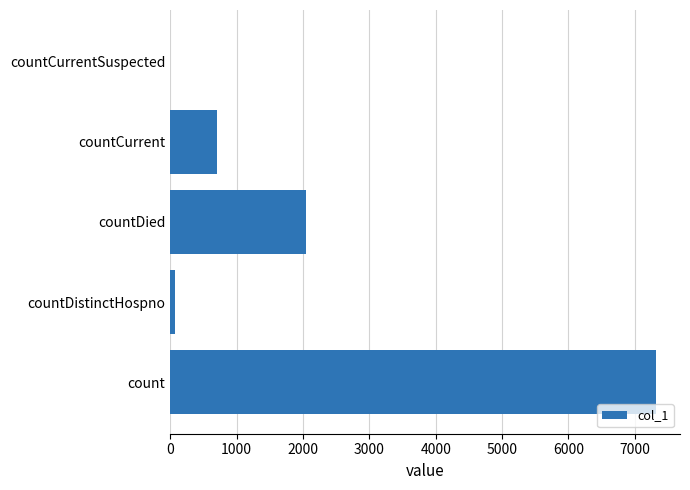

Where is the data nearest to the value 3657?

countDied